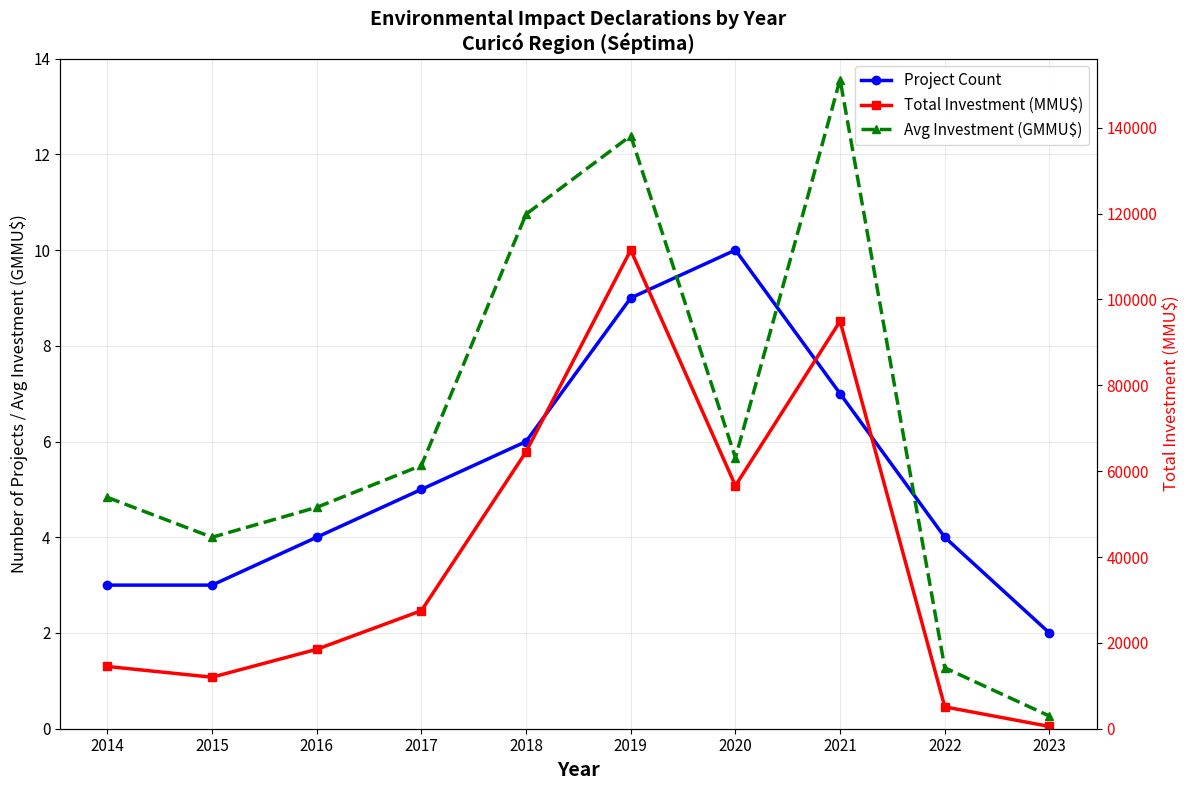

Reading left to right, what are all the values shown in this chart?

Project Count: 2014=3.0	2015=3.0	2016=4.0	2017=5.0	2018=6.0	2019=9.0	2020=10.0	2021=7.0	2022=4.0	2023=2.0
Avg Investment (GMMU$): 2014=4.8	2015=4.0	2016=4.6	2017=5.5	2018=10.8	2019=12.4	2020=5.7	2021=13.6	2022=1.3	2023=0.3
Total Investment (MMU$): 2014=14500.0	2015=12000.0	2016=18500.0	2017=27500.0	2018=64500.0	2019=111500.0	2020=56606.0	2021=94928.0	2022=5090.0	2023=530.0